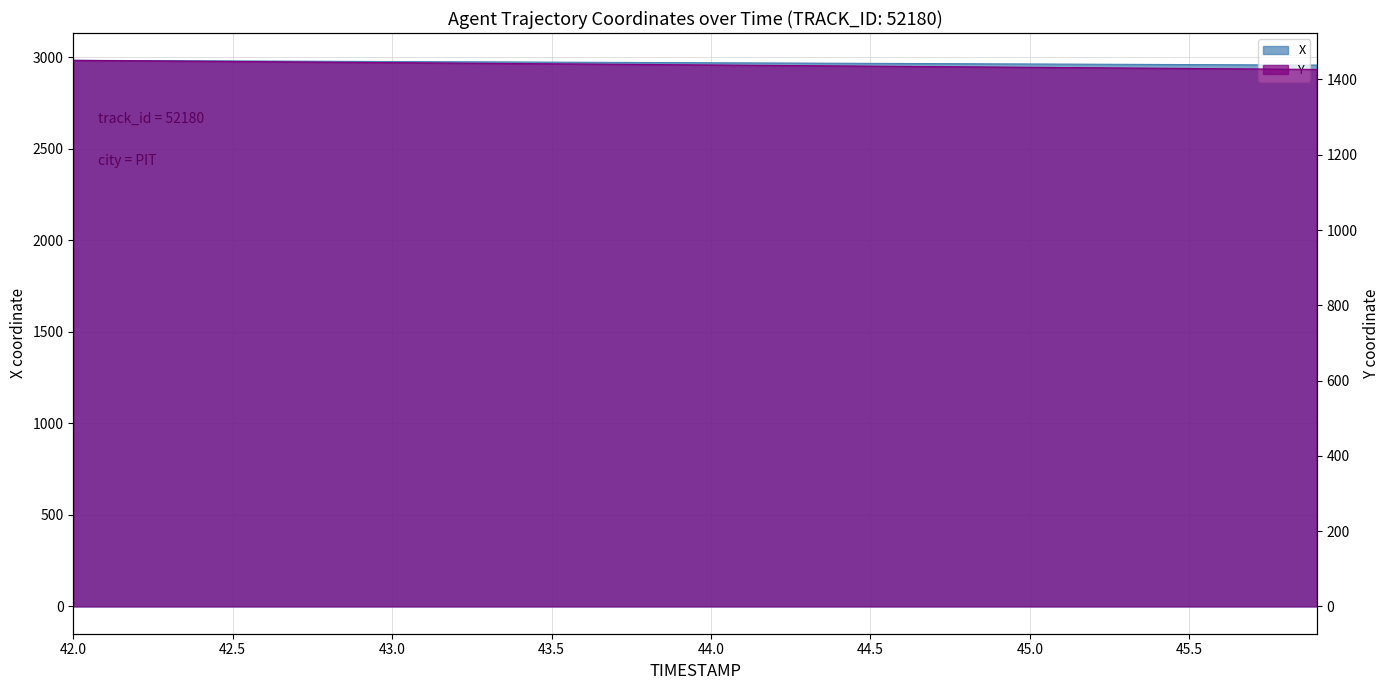

What are all the series names shown in the legend?

X, Y